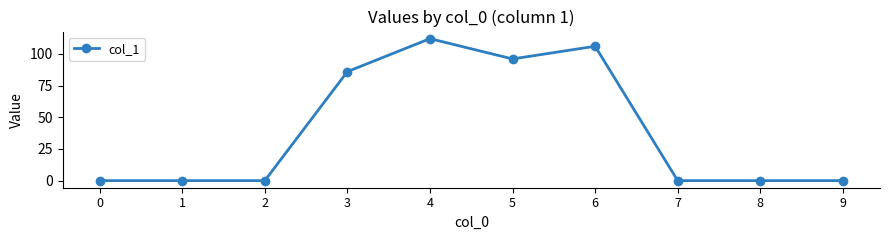

Reading left to right, extract all data points from this chart.

0=0	1=0	2=0	3=86	4=112	5=96	6=106	7=0	8=0	9=0